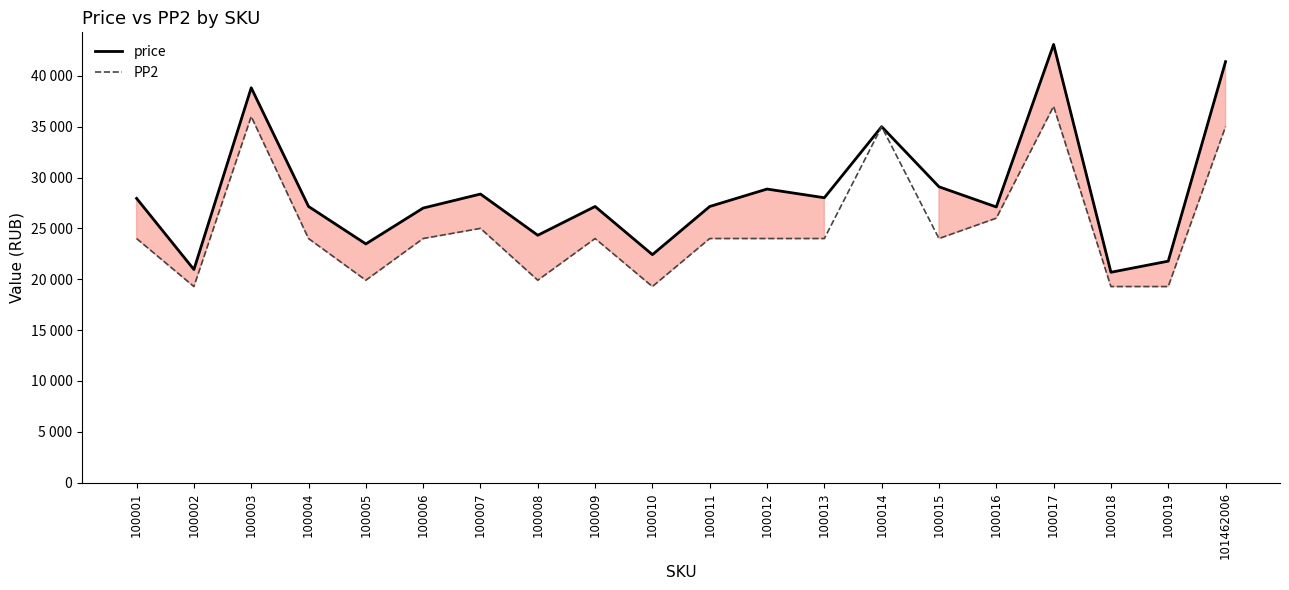

True or false: price and PP2 intersect in this chart.

False